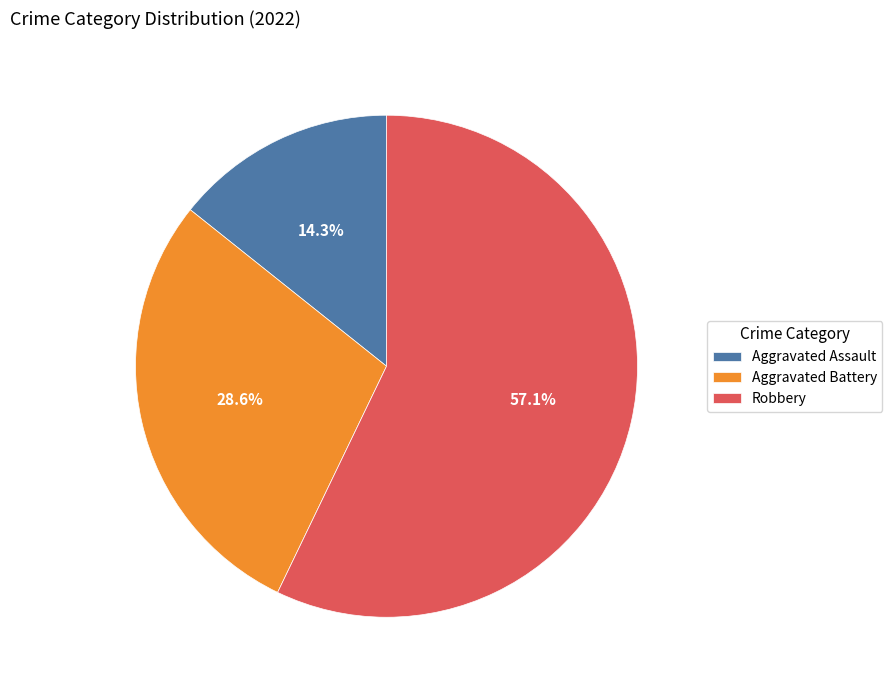

To the nearest percent, what is the difference between the largest and smallest slice percentages?

43%